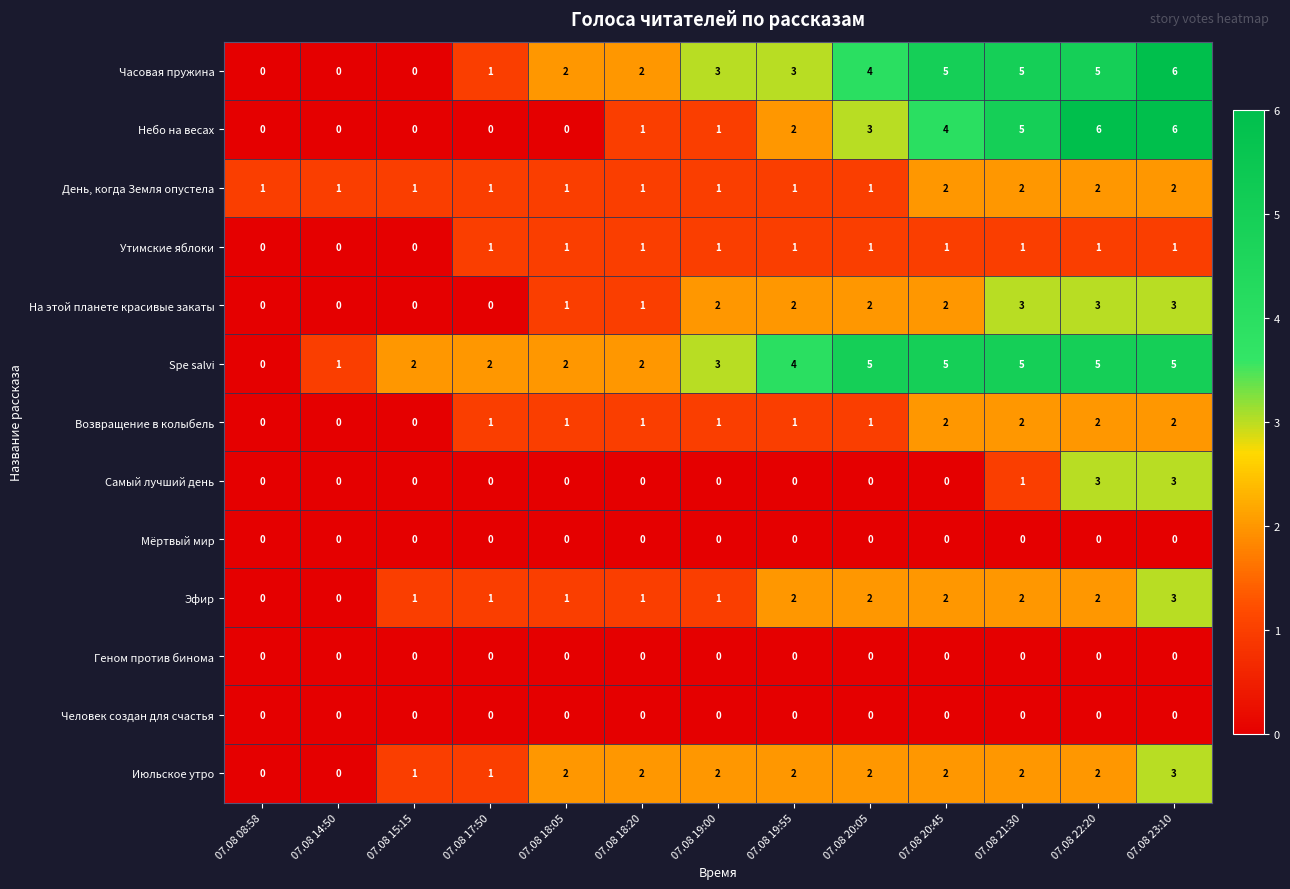

How many series are shown in this chart?

13